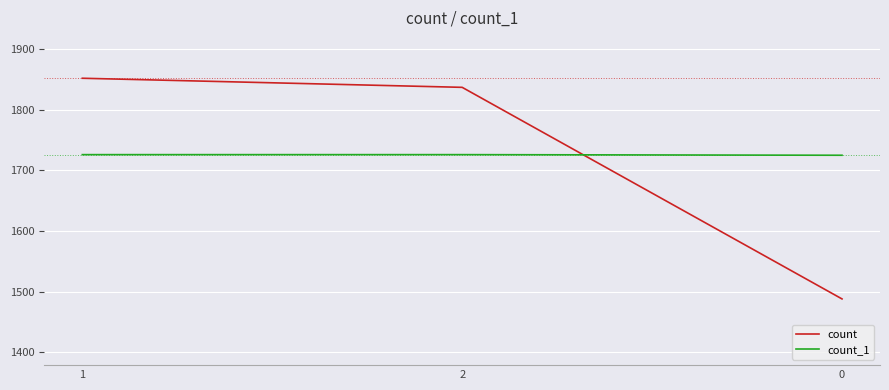

What is the sum of the count values at 0 and 1?

3340